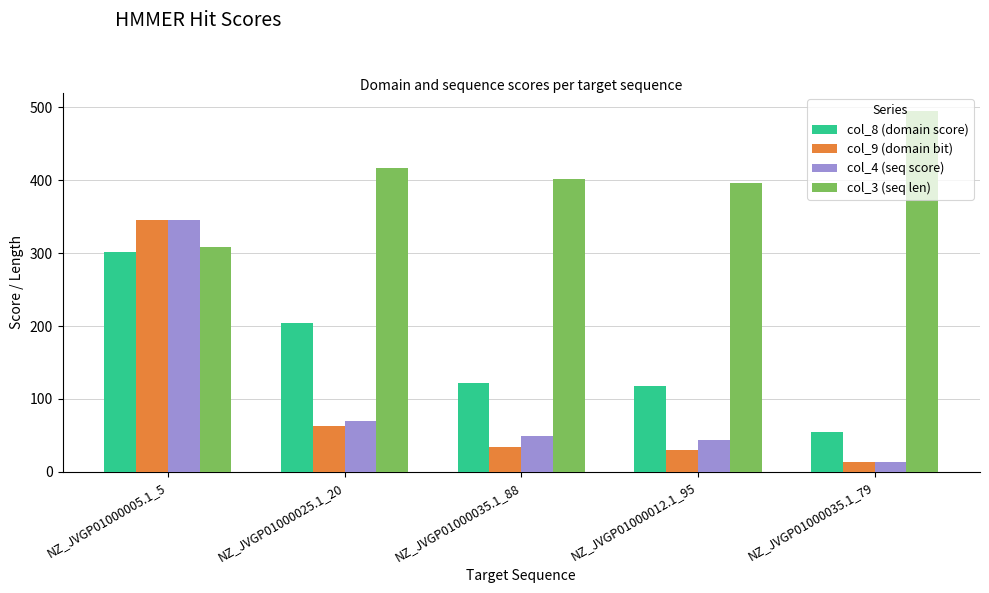

Which category has the highest value in the col_4 (seq score) series?

NZ_JVGP01000005.1_5